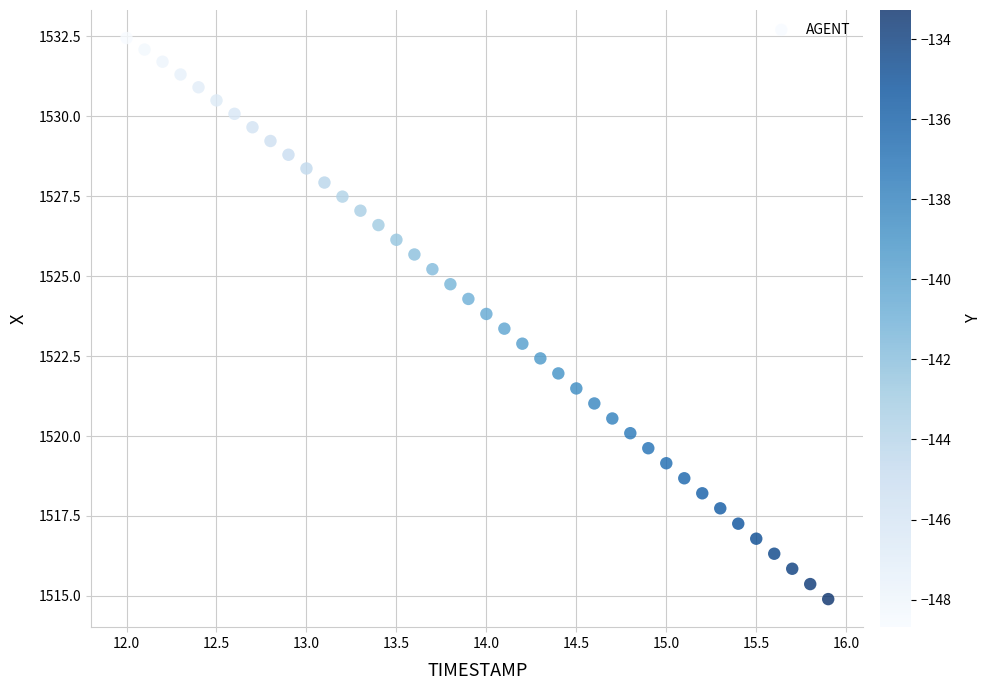

What is the range of X values (max minus min)?

3.9